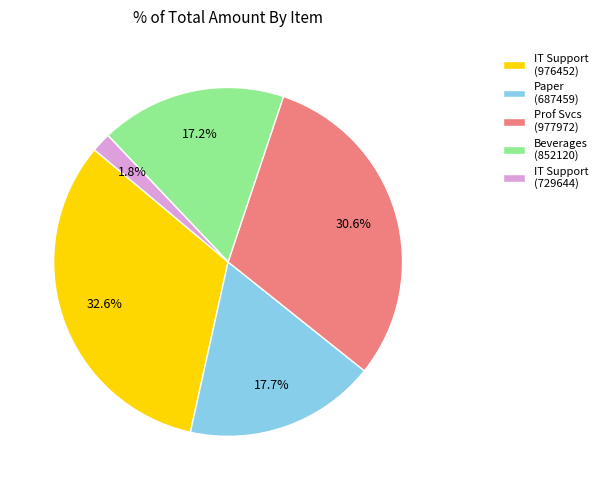

Approximately how many times larger is the value at IT Support (976452) compared to Prof Svcs (977972)?

1.1